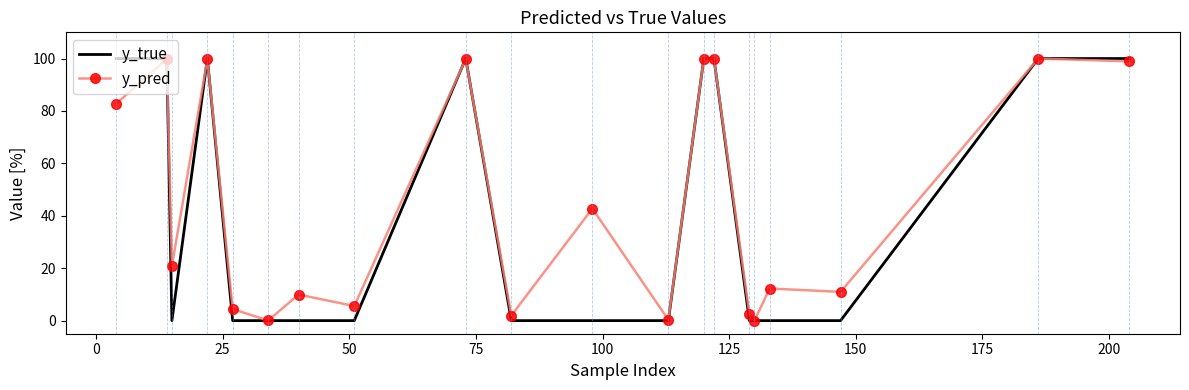

Which series has the largest total across all categories?

y_pred